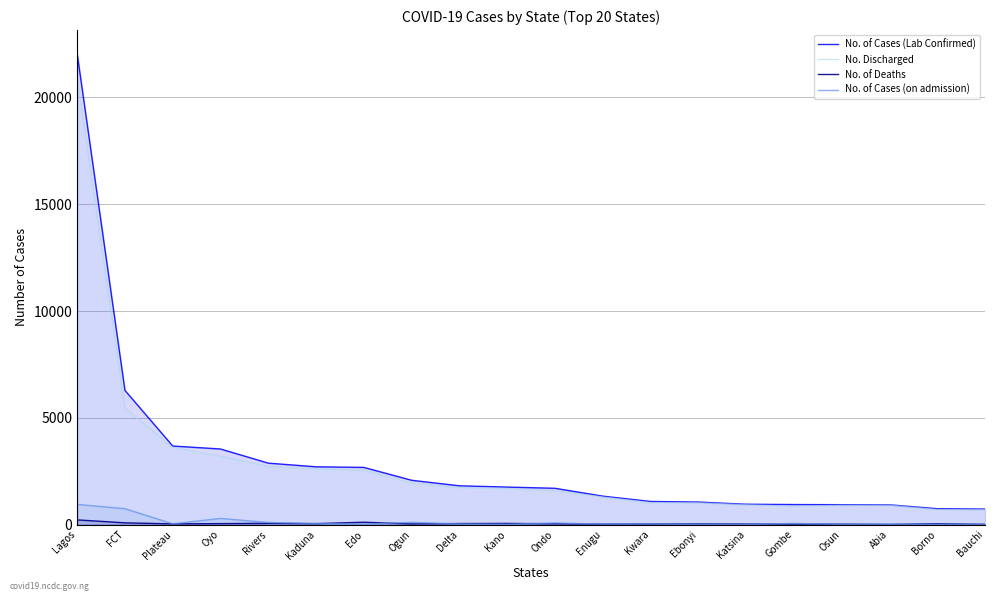

True or false: No. of Deaths and No. of Cases (on admission) intersect in this chart.

True